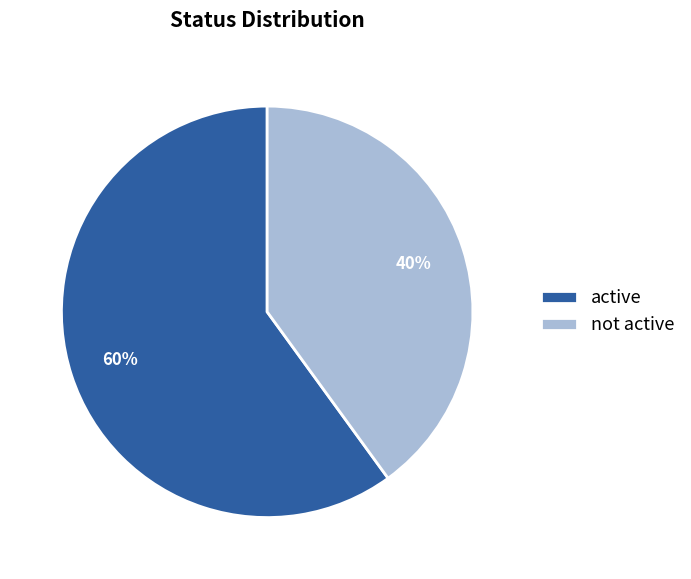

What percentage is the active slice, to the nearest percent?

60%